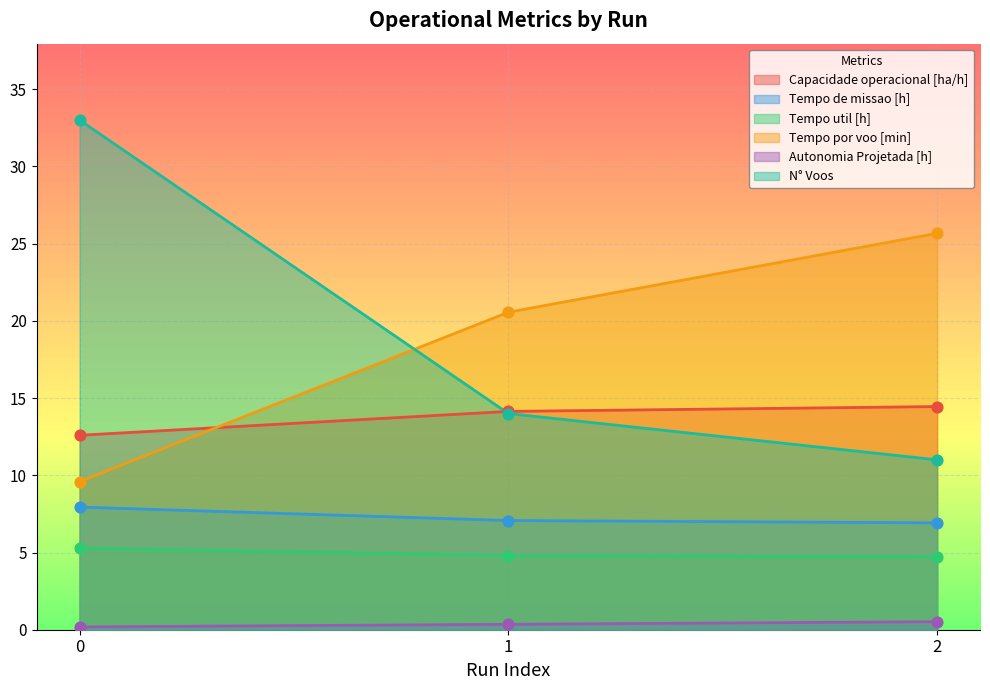

What are all the series names shown in the legend?

Capacidade operacional [ha/h], Tempo de missao [h], Tempo util [h], Tempo por voo [min], Autonomia Projetada [h], N° Voos